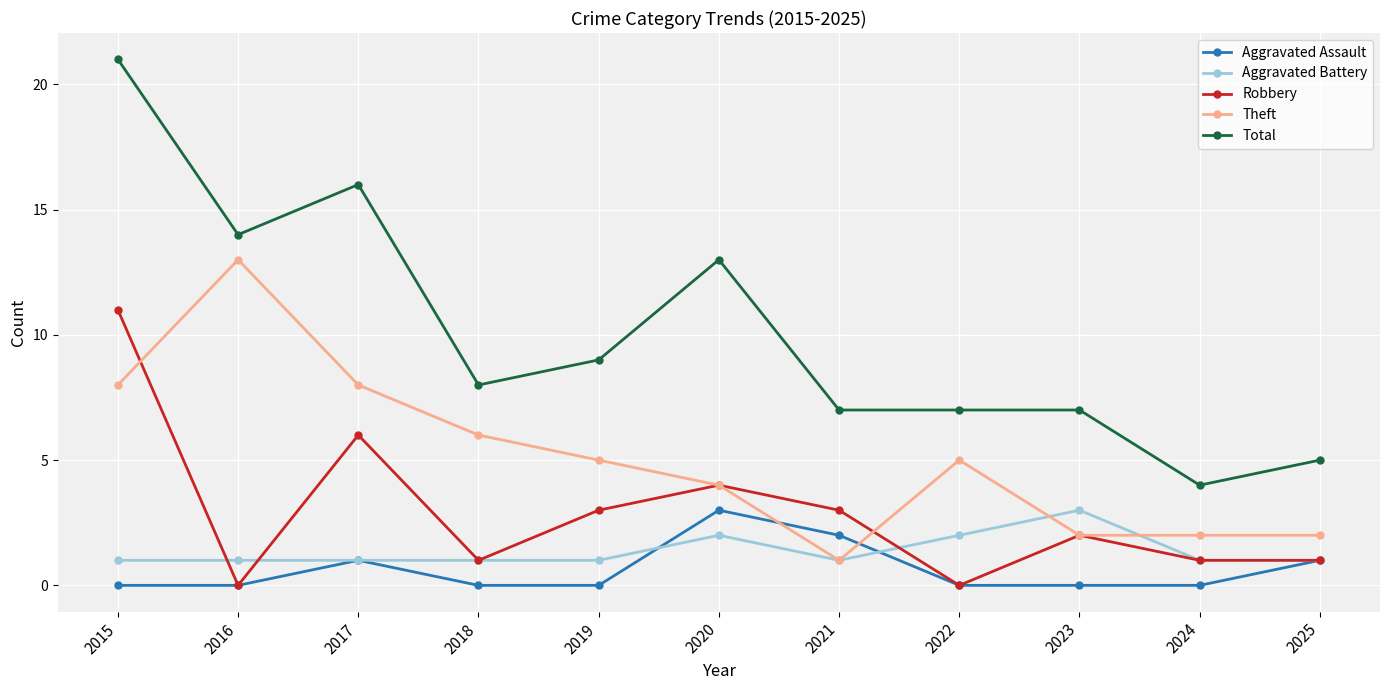

Is this an area chart (filled region under the line)?

No